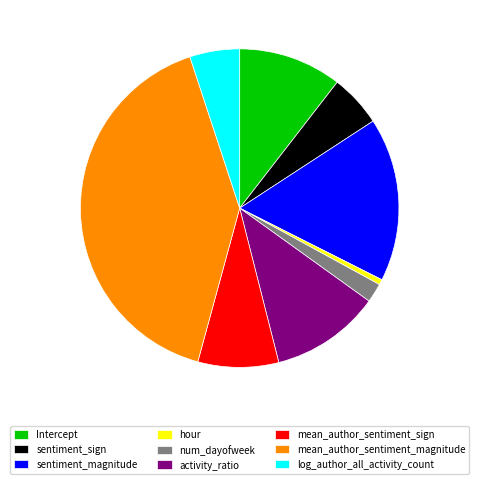

Which has a higher value, sentiment_sign or Intercept?

Intercept